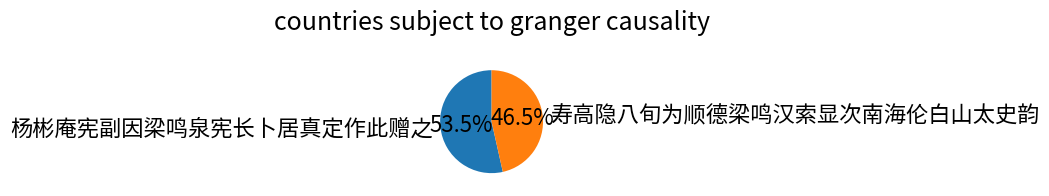

What portion of the pie excludes 寿高隐八旬为顺德梁鸣汉索显次南海伦白山太史韵?

53.5%